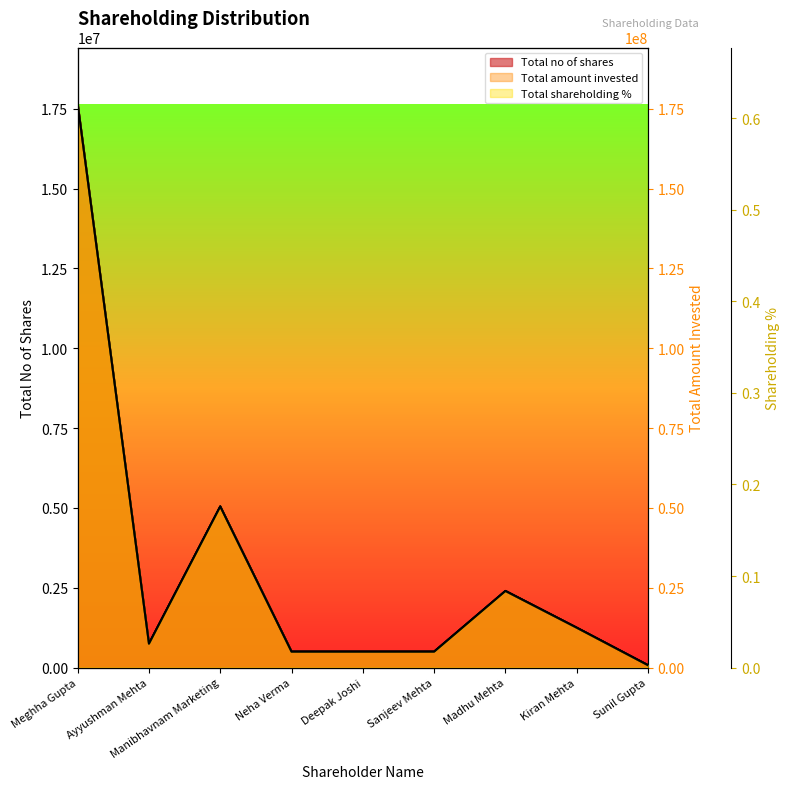

What is the approximate value of Total no of shares at Sunil Gupta?

75001.0